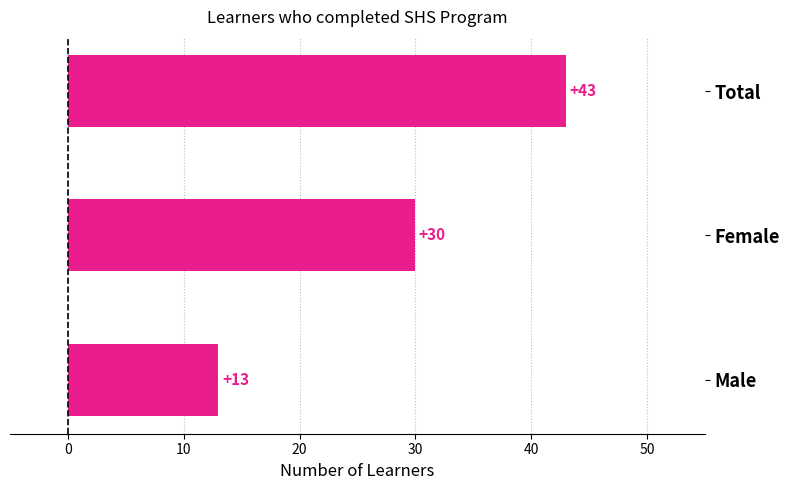

What is the minimum value shown in the chart?

13